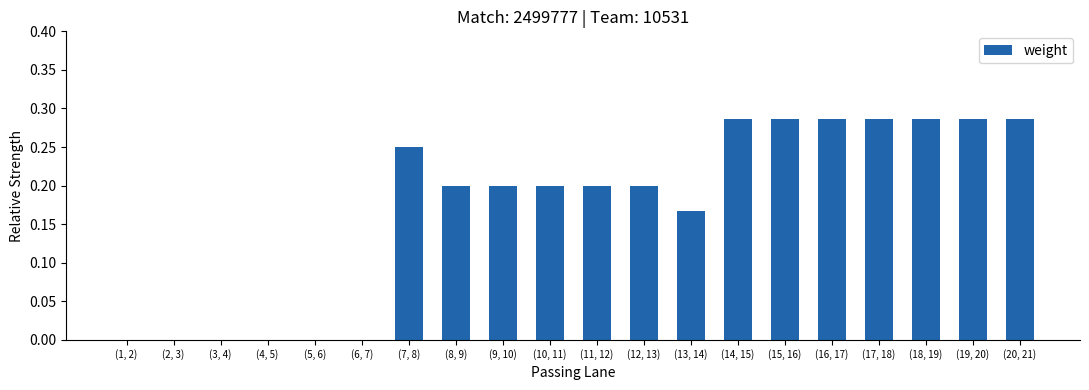

What is the sum of the values at (16, 17) and (8, 9)?

0.5